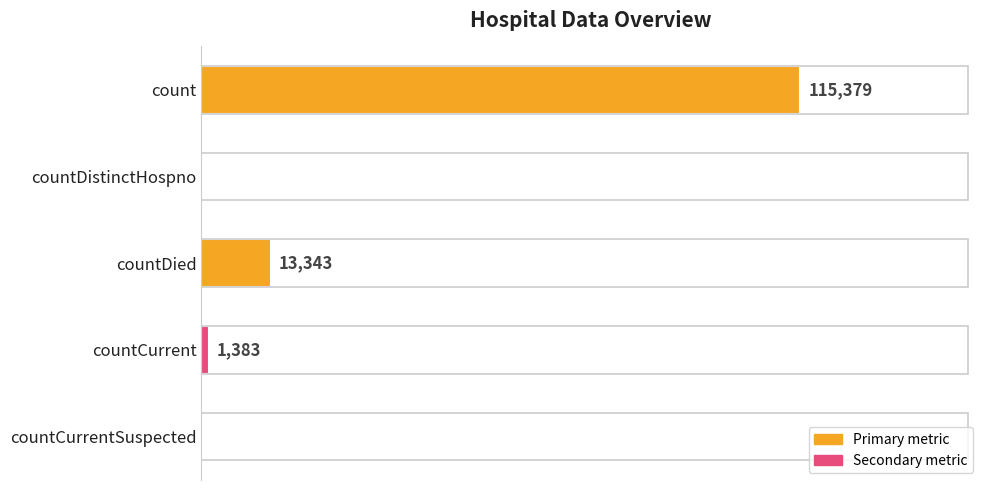

Which category has the highest value across all series?

count